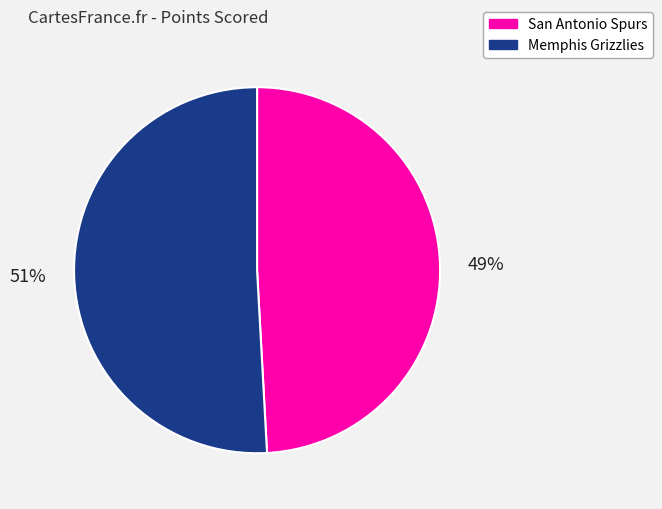

Is the sum of San Antonio Spurs and Memphis Grizzlies greater than half?

Yes